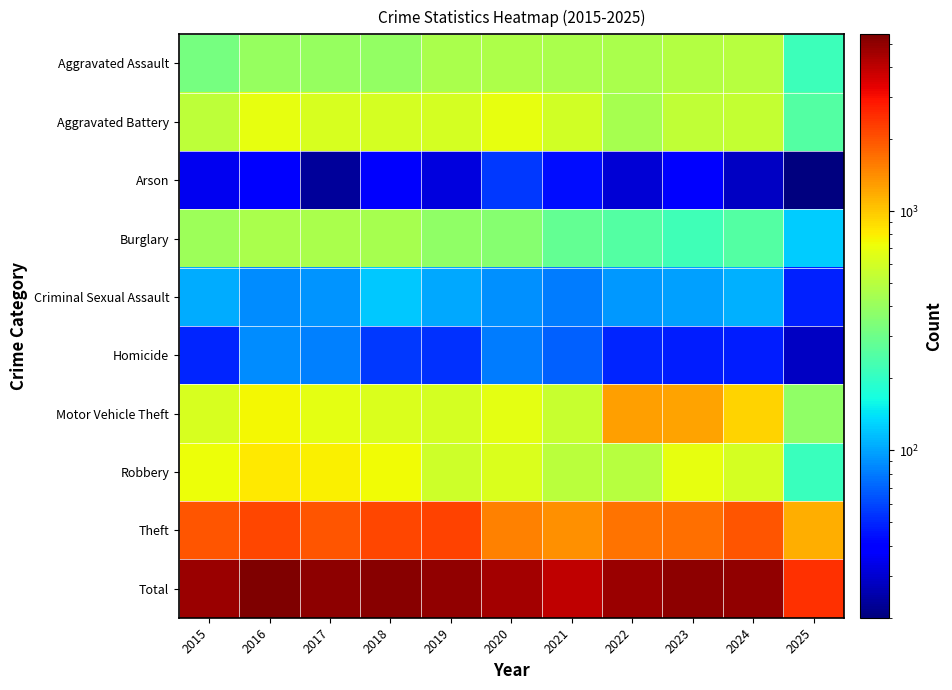

How many data points does each series have?

11